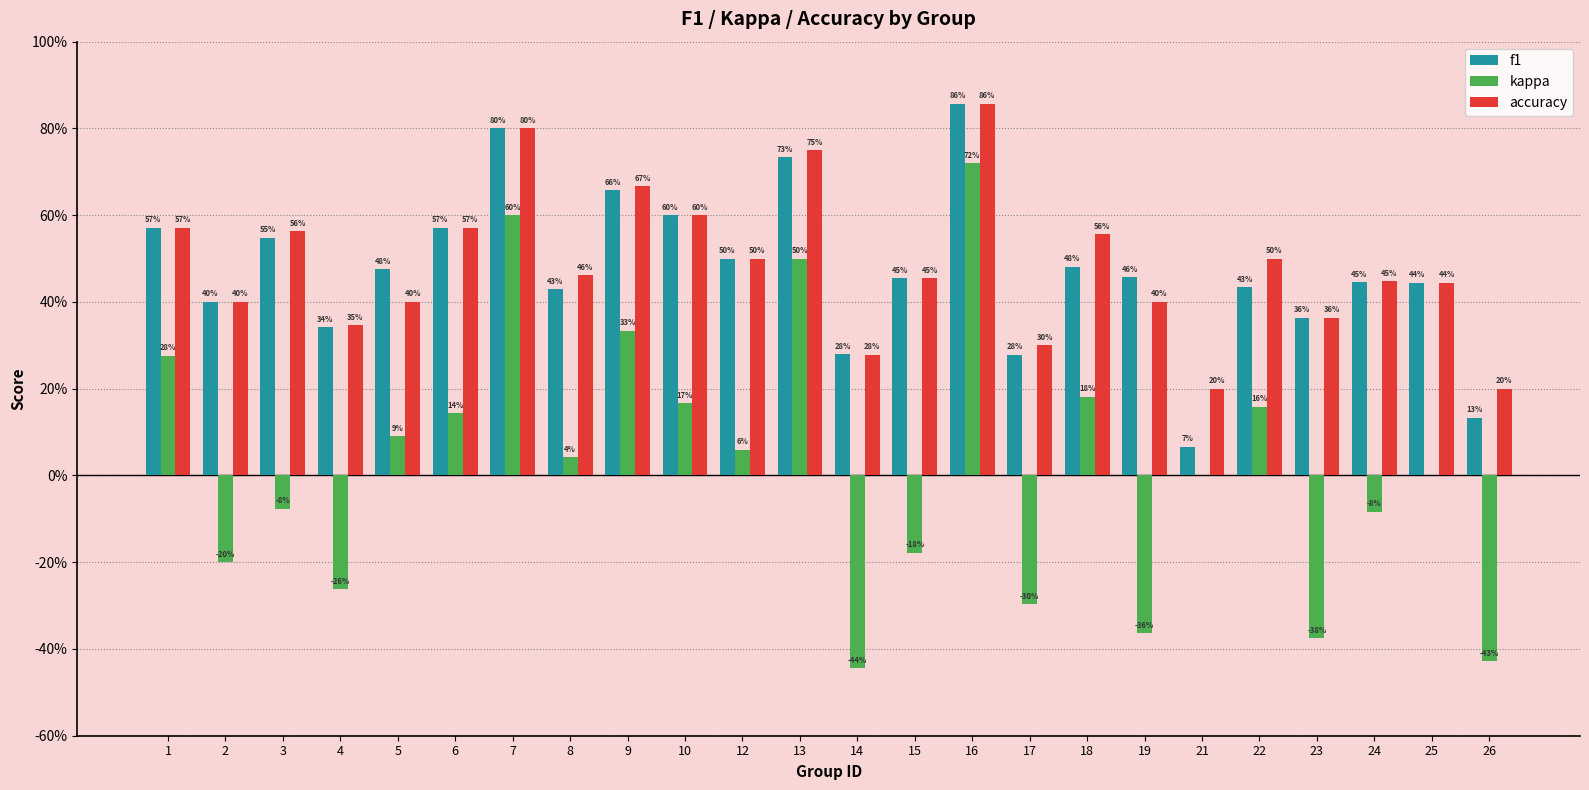

The f1 series shows 0.9 at 16. True or false?

True